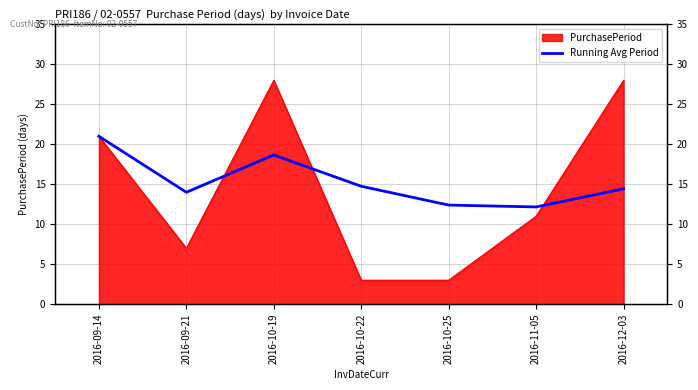

At which label does the data first exceed 14?

2016-09-14